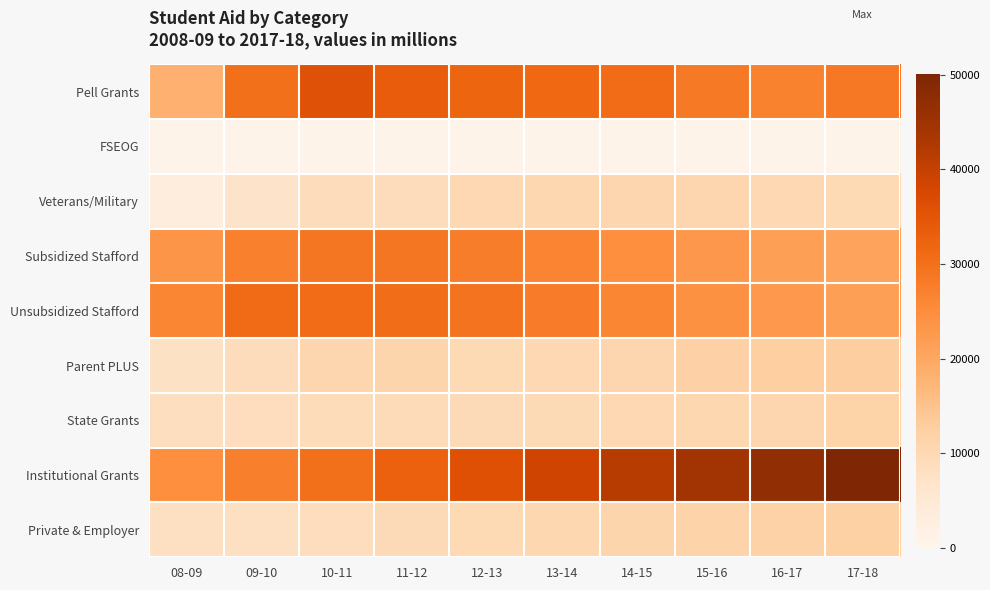

What is the difference between the highest and lowest values at 14-15?

40950.6